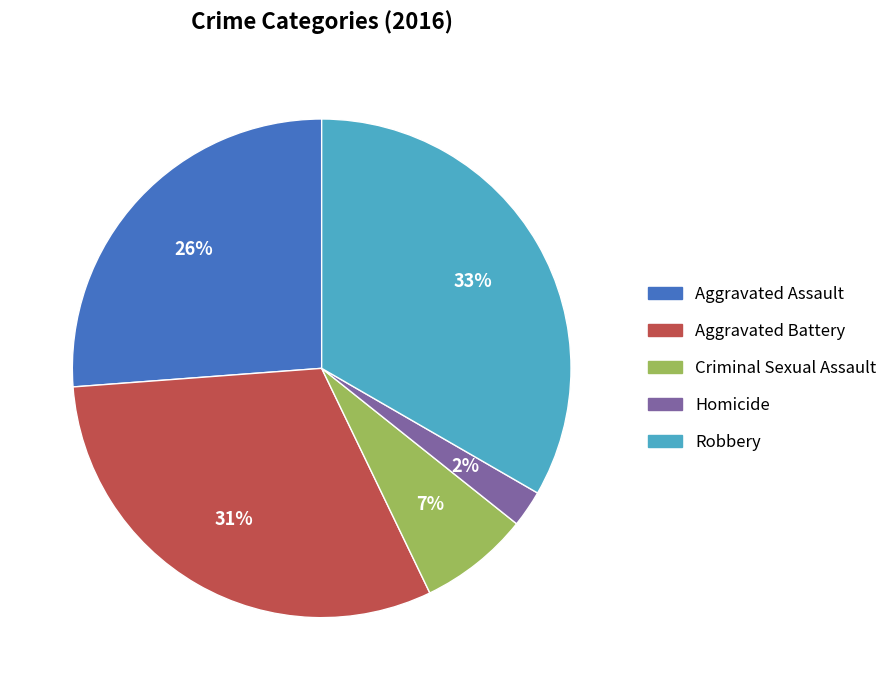

Is there any slice that represents more than half of the pie?

No